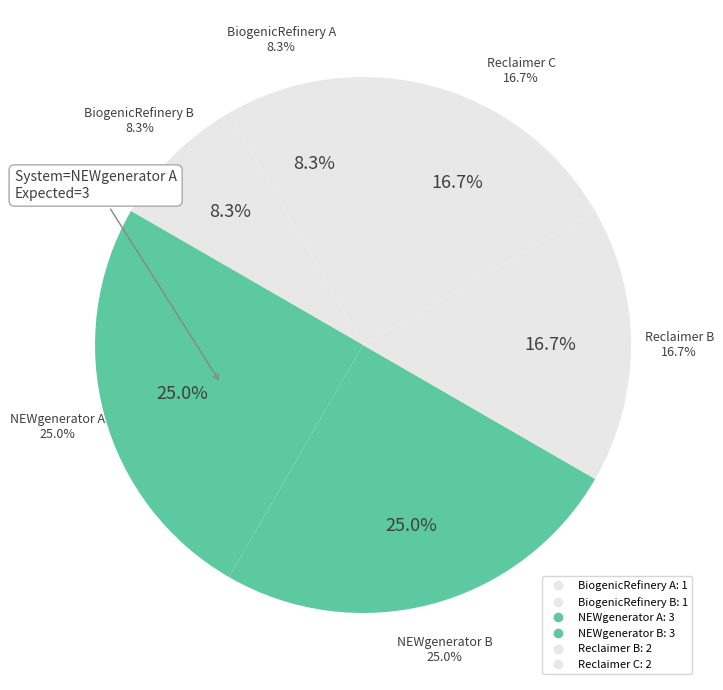

Between BiogenicRefinery B and NEWgenerator A, which is larger?

NEWgenerator A